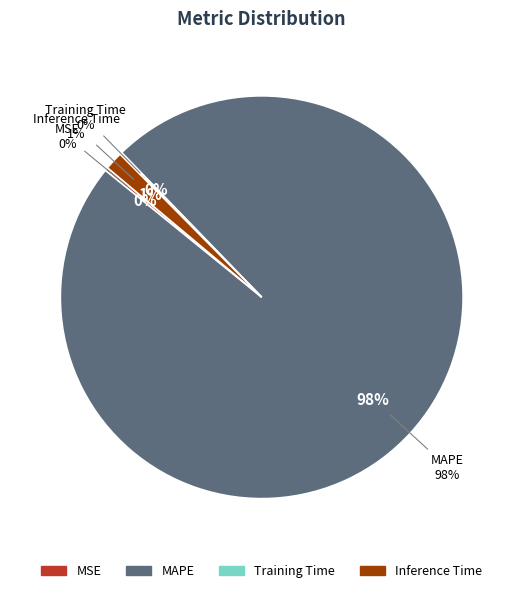

Do Training Time and Inference Time together represent more than half of the pie?

No